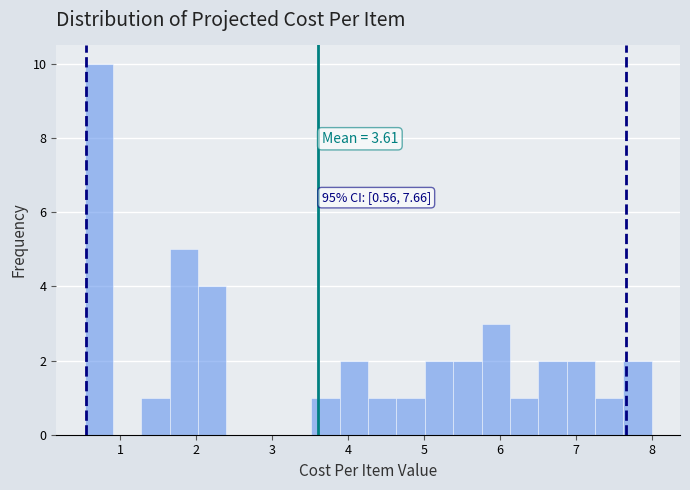

Read against the x-axis, roughly where is the centre of the tallest bar?

0.7